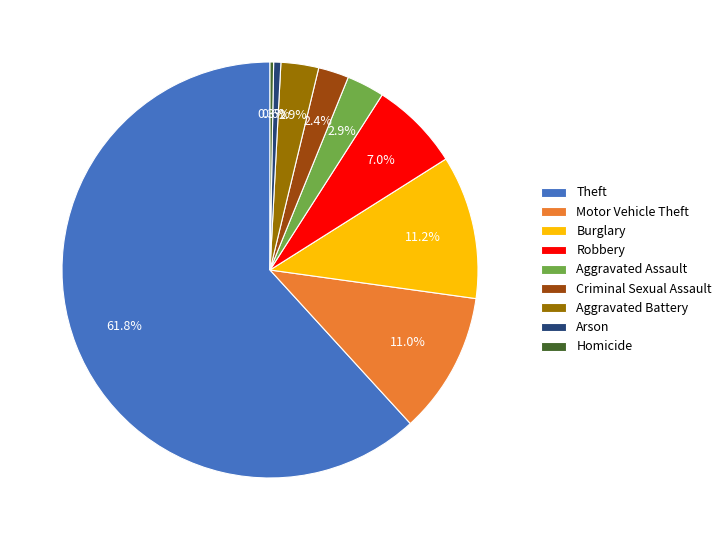

Which slice is the largest?

Theft